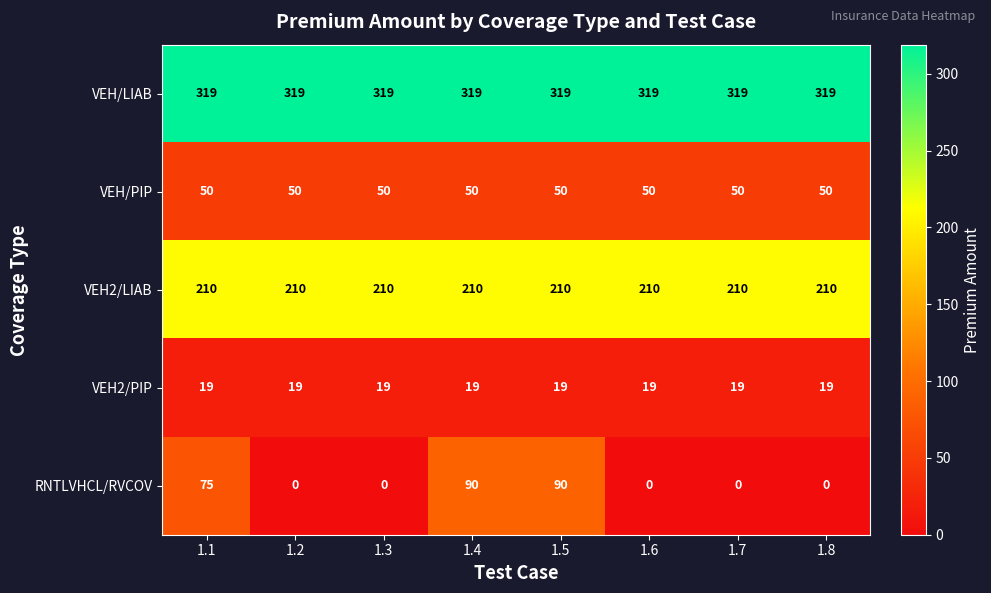

What is the sum of the VEH/LIAB values at 1.5 and 1.4?

638